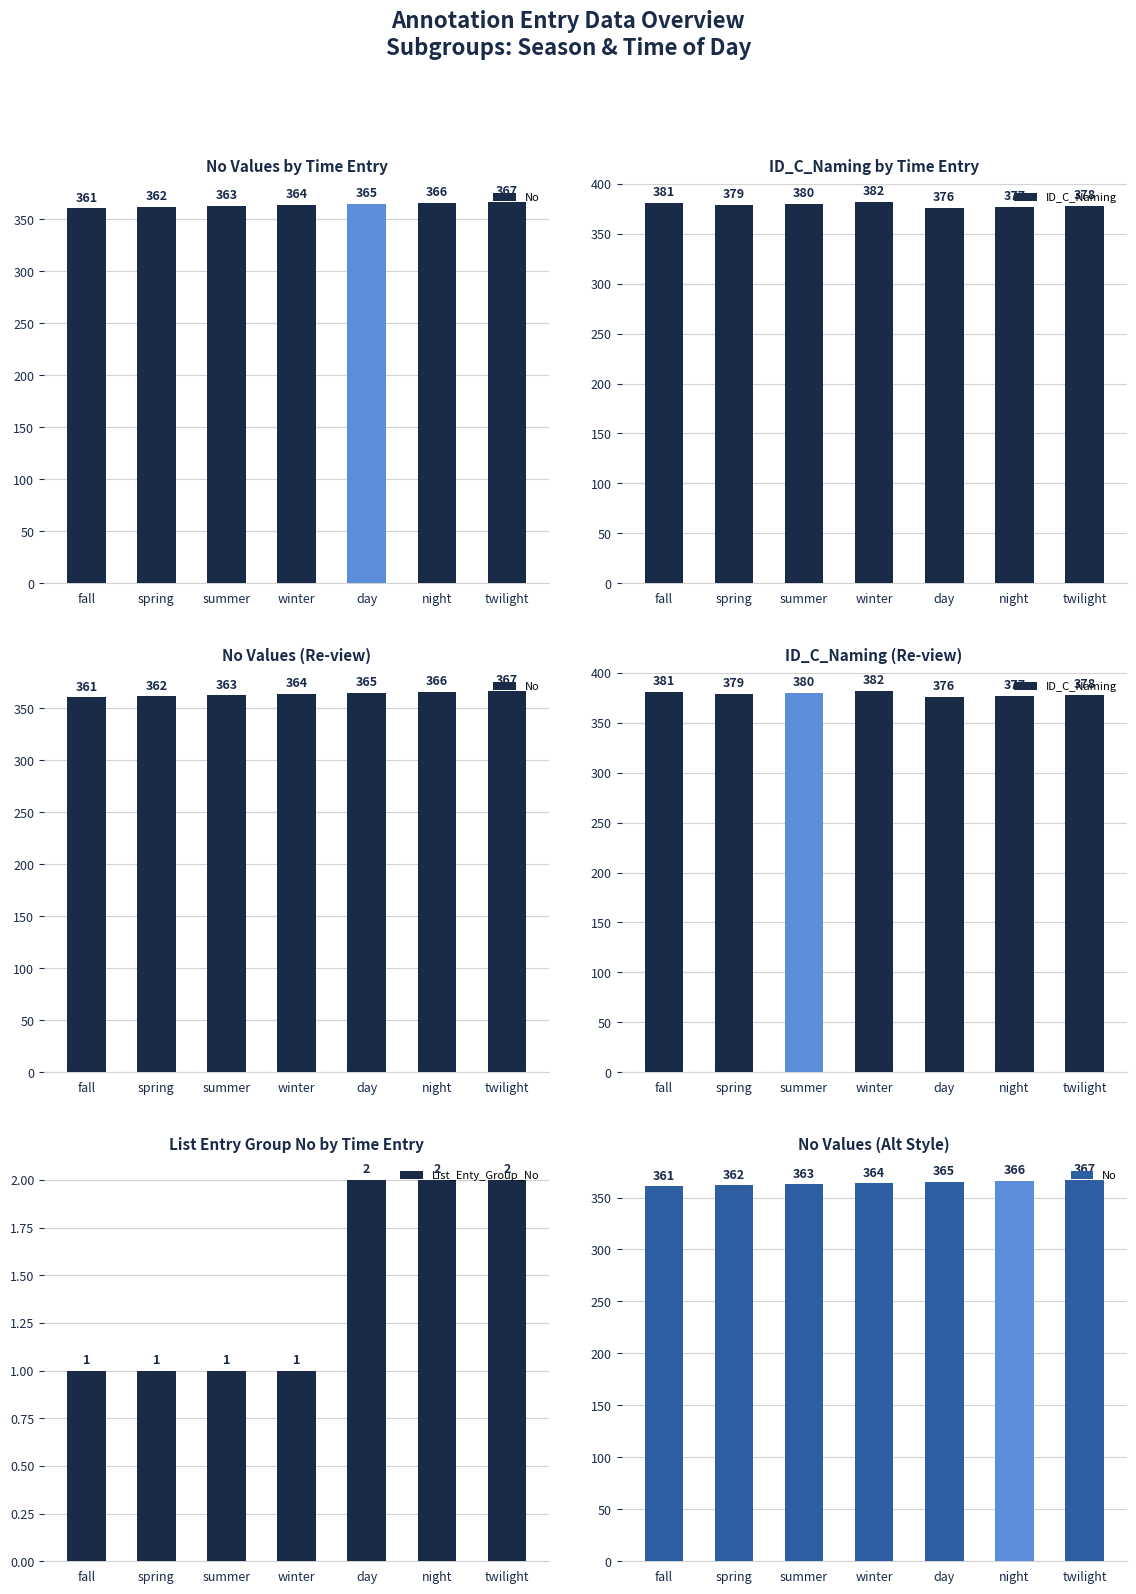

The List_Enty_Group_No series shows 1 at winter. True or false?

True